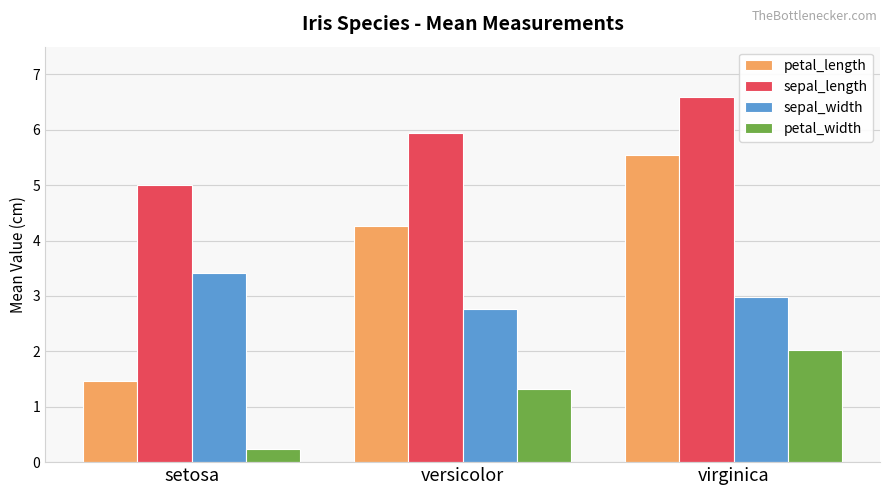

What is the label of the 3rd bar from the left?

virginica